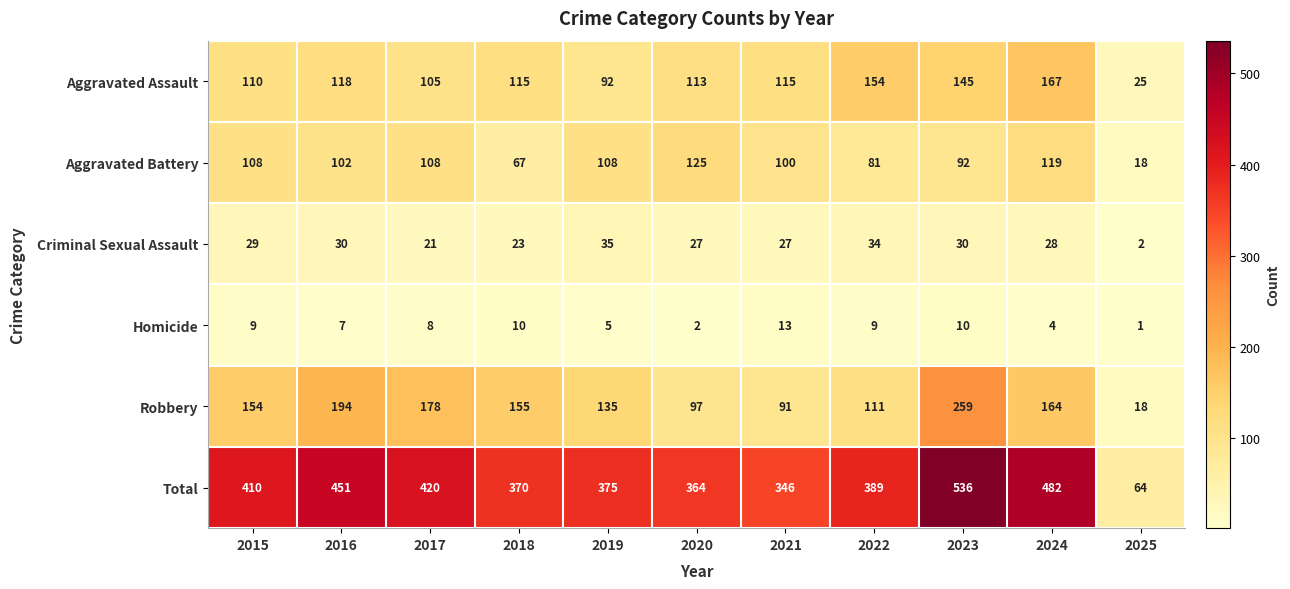

Rank the categories by Total value from lowest to highest.

2025, 2021, 2020, 2018, 2019, 2022, 2015, 2017, 2016, 2024, 2023